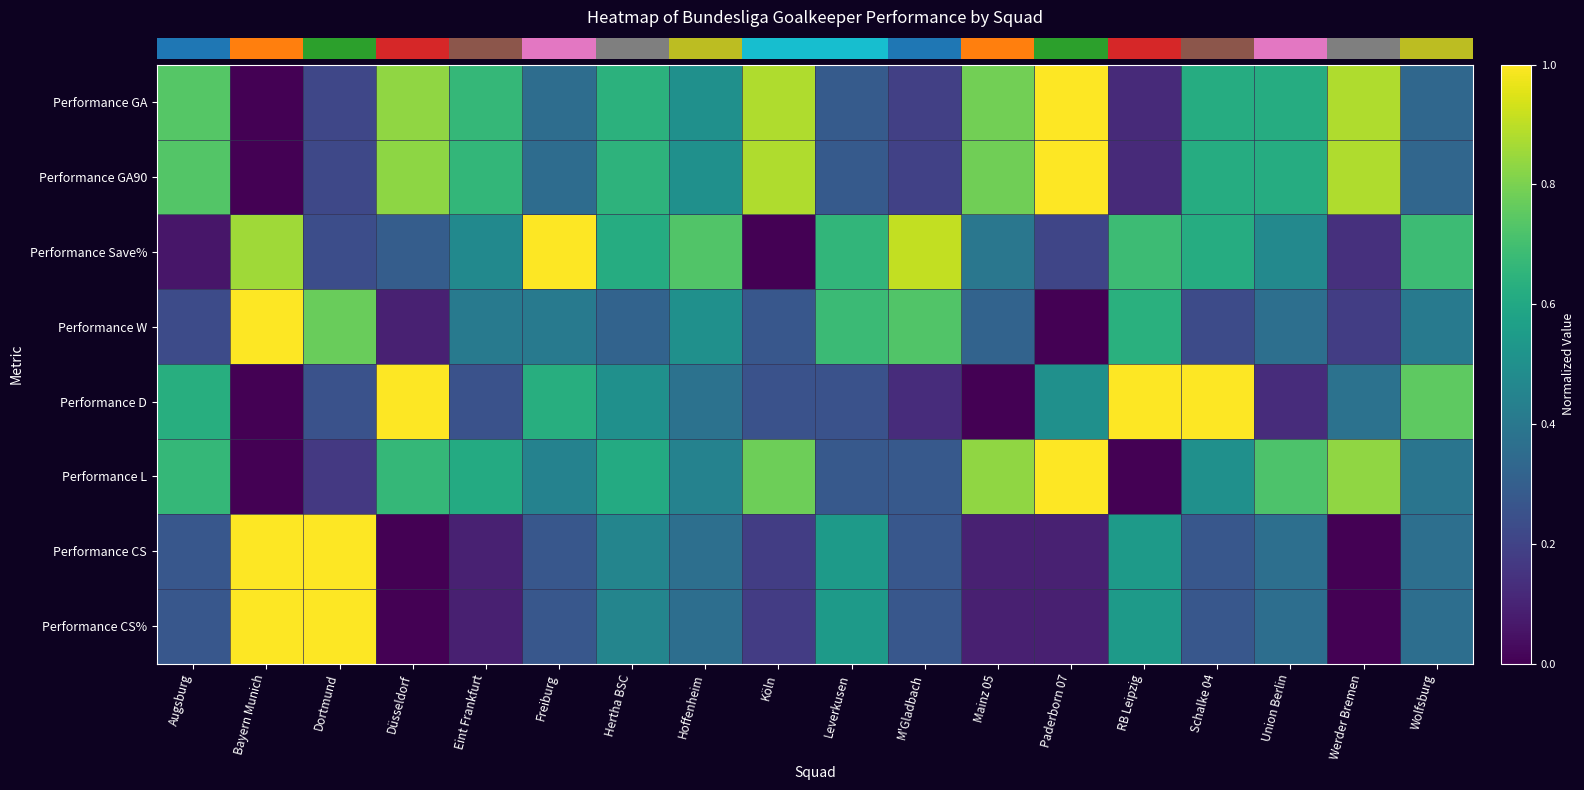

What is the difference between the highest and lowest values at Köln?

0.9